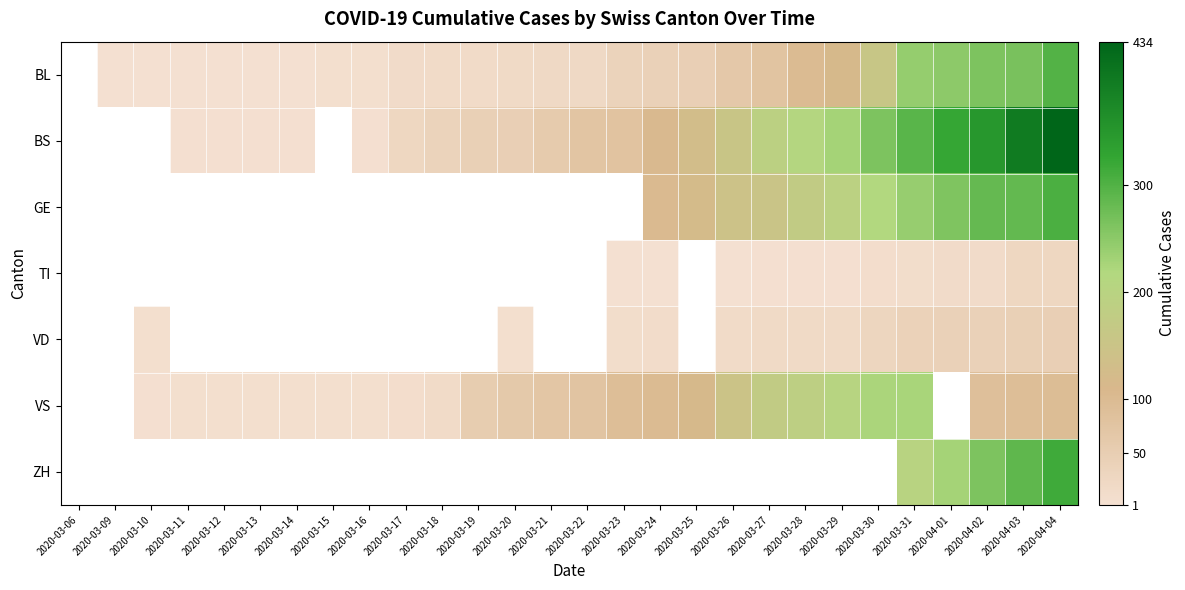

How many categories are shown in the chart?

28